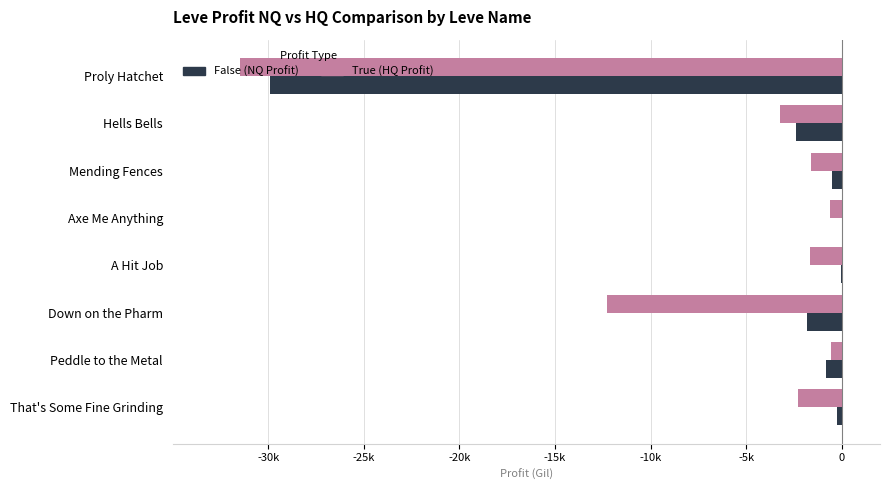

Count the number of data series in this chart.

2